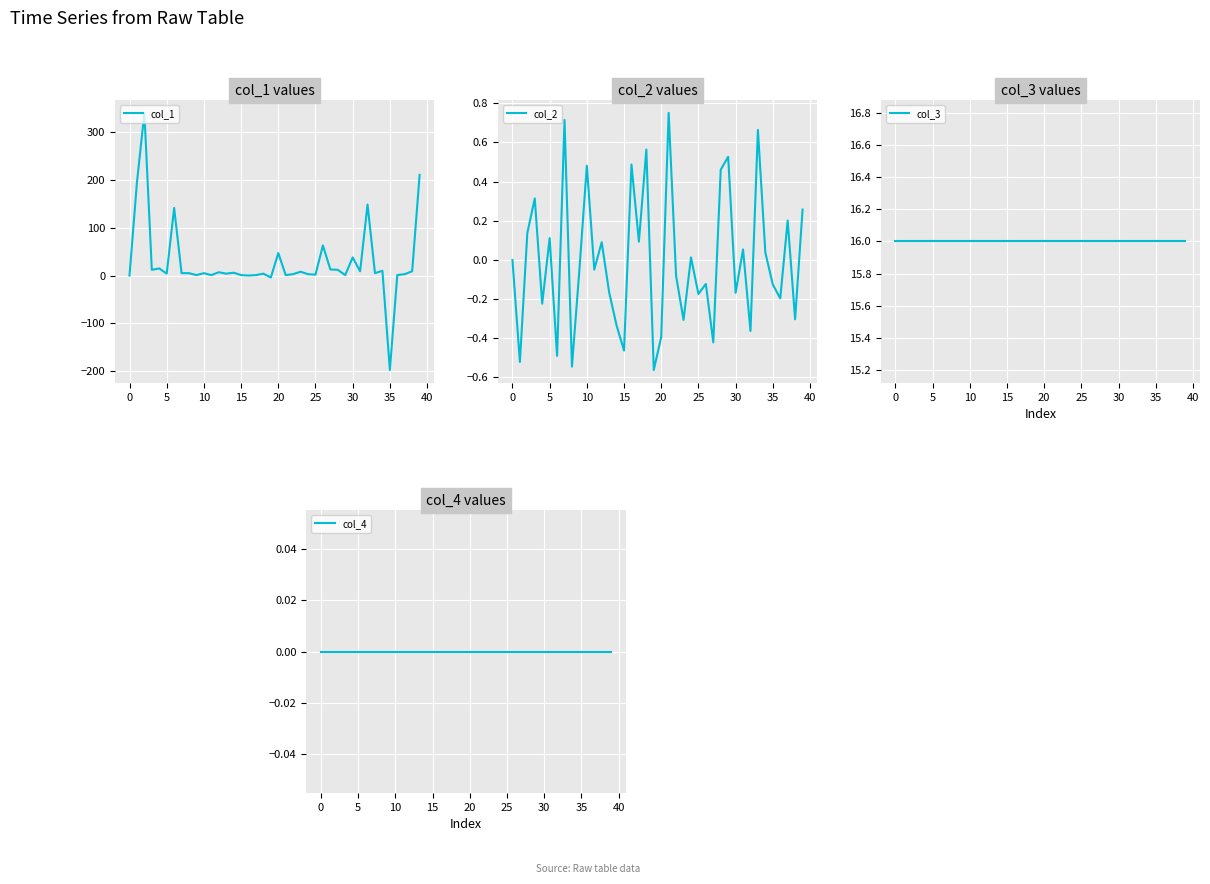

What is the lowest value of the col_1 series?

-197.3